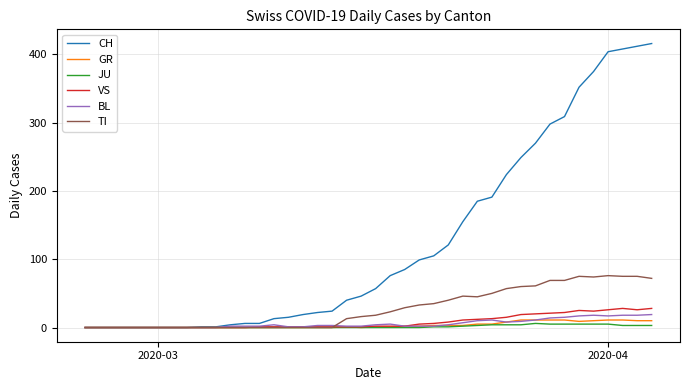

What is the difference between the maximum and second lowest values in the CH series?

416